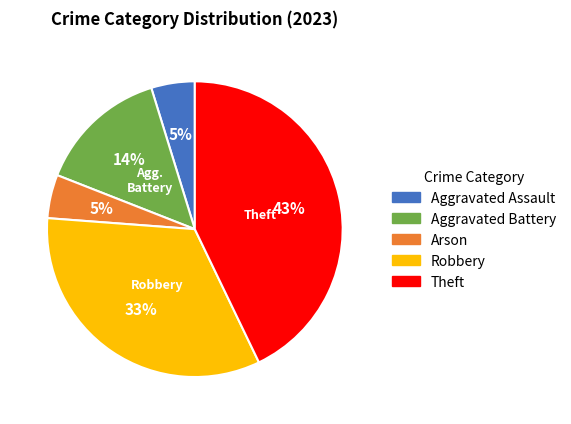

How many segments does this pie chart have?

5